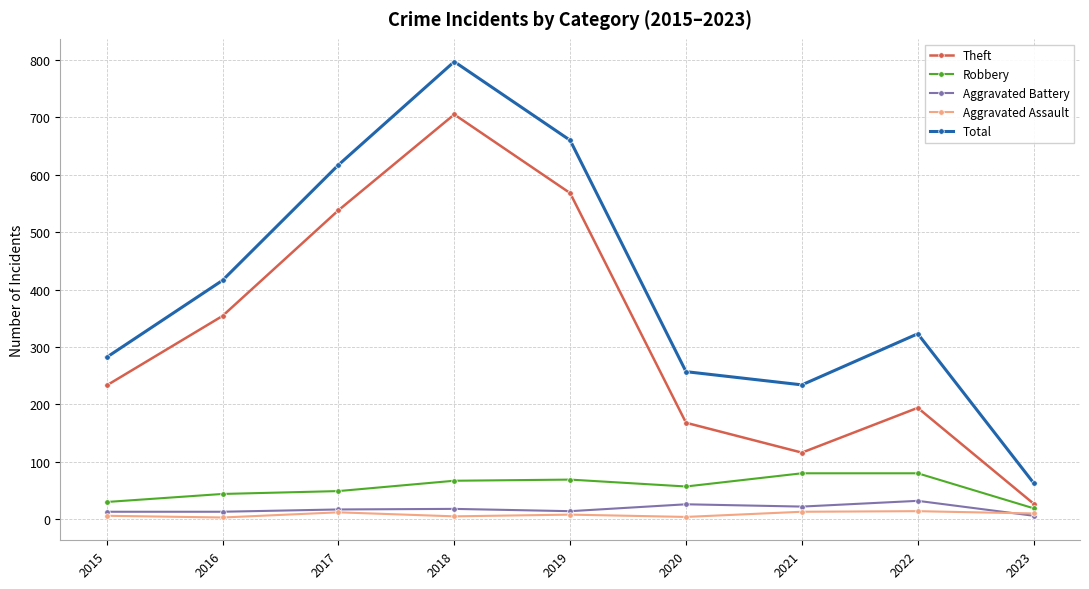

How many lines are shown in the chart?

5